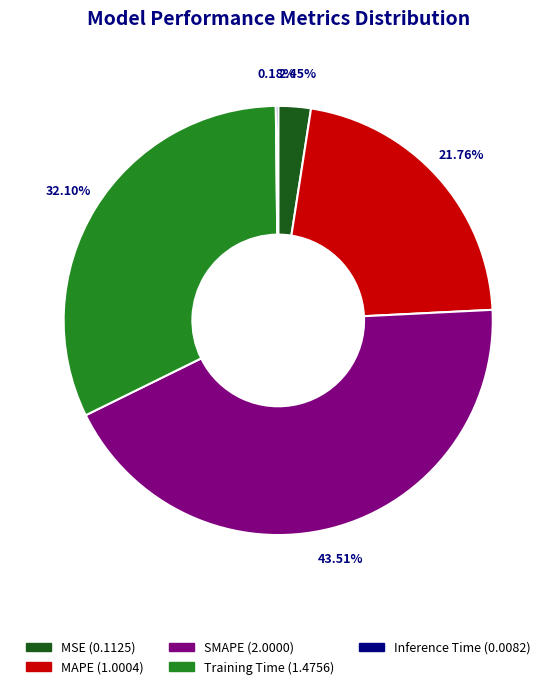

Between SMAPE and MSE, which is larger?

SMAPE